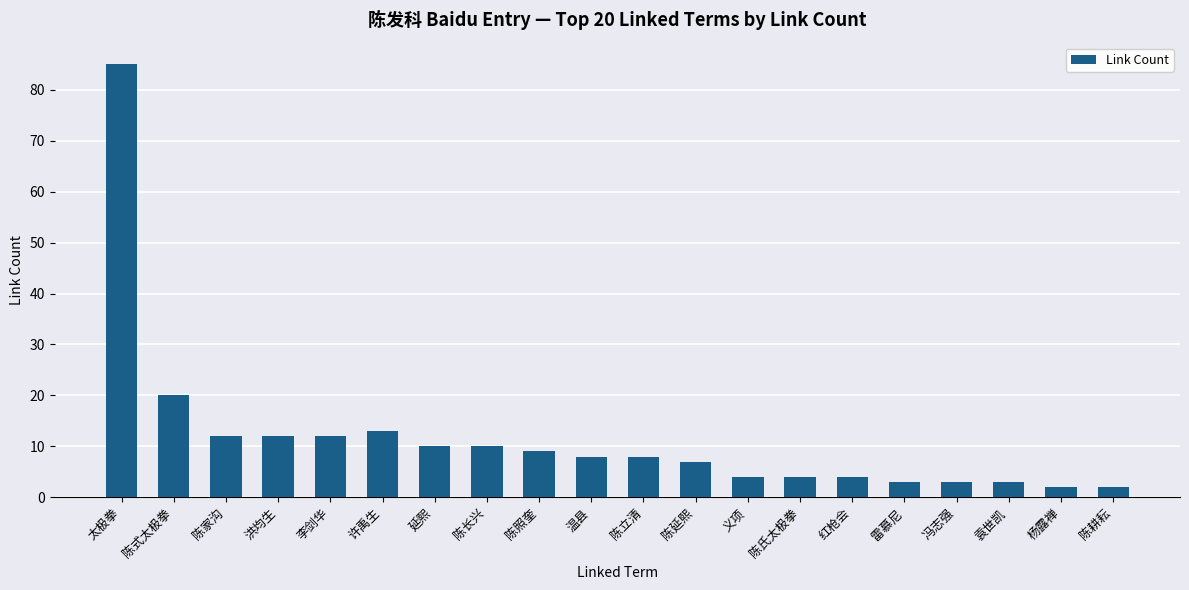

Is it true that the value at 陈照奎 is 9?

True